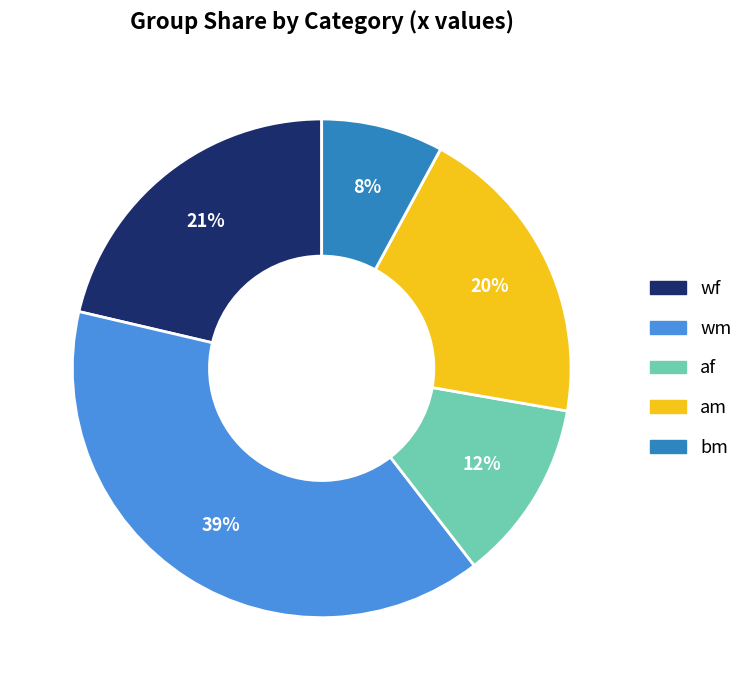

Is am the majority of the pie?

No